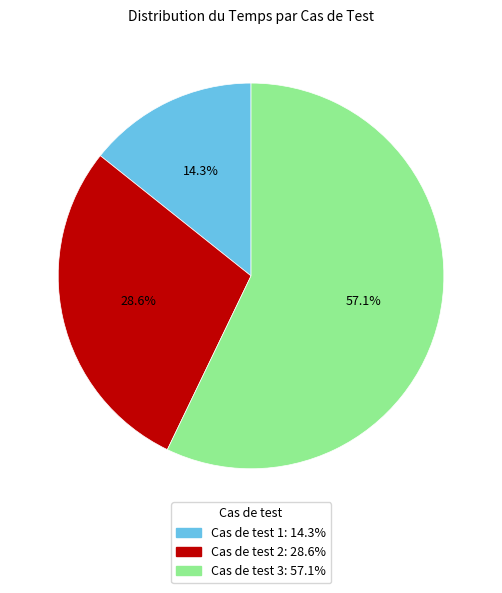

To the nearest percent, what portion does Cas de test 3 represent?

57%